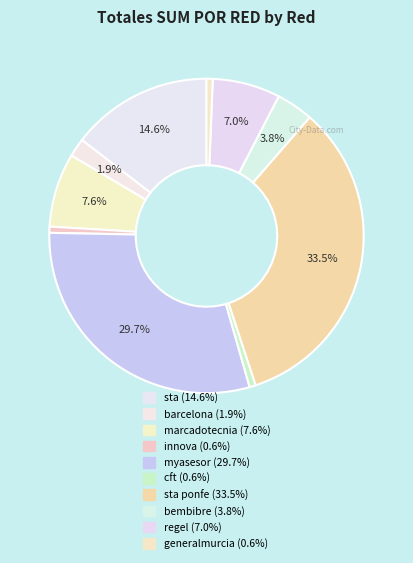

Count the number of slices in the pie.

10